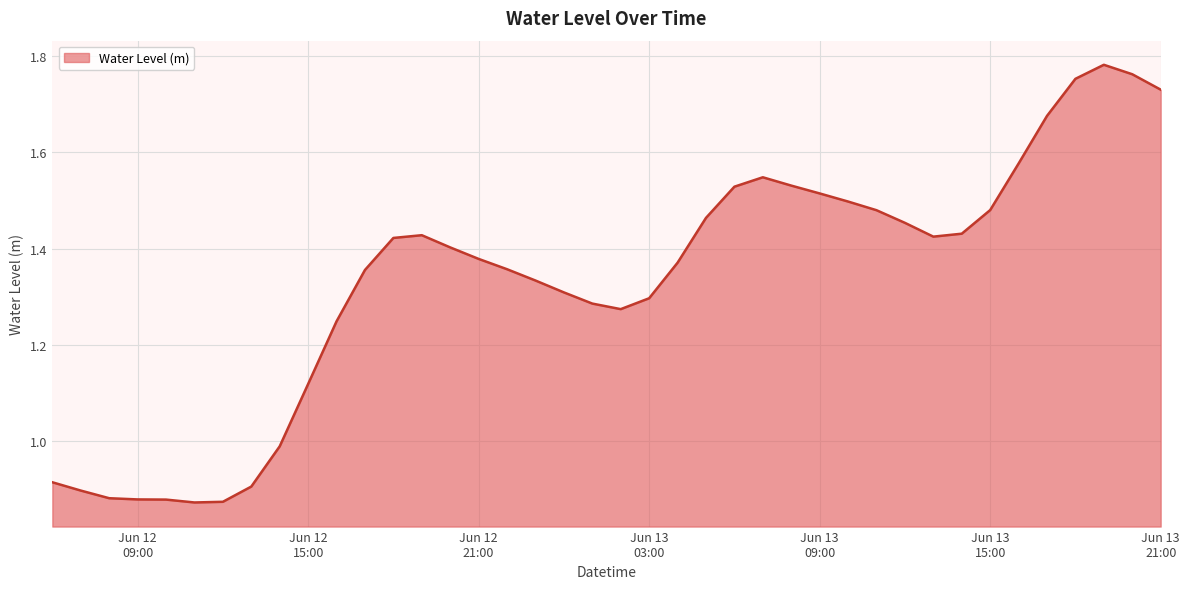

List the labels in order of value, largest first.

2024-06-13 19:00:00, 2024-06-13 20:00:00, 2024-06-13 18:00:00, 2024-06-13 21:00:00, 2024-06-13 17:00:00, 2024-06-13 16:00:00, 2024-06-13 07:00:00, 2024-06-13 08:00:00, 2024-06-13 06:00:00, 2024-06-13 09:00:00, 2024-06-13 10:00:00, 2024-06-13 15:00:00, 2024-06-13 11:00:00, 2024-06-13 05:00:00, 2024-06-13 12:00:00, 2024-06-13 14:00:00, 2024-06-12 19:00:00, 2024-06-13 13:00:00, 2024-06-12 18:00:00, 2024-06-12 20:00:00, 2024-06-12 21:00:00, 2024-06-13 04:00:00, 2024-06-12 22:00:00, 2024-06-12 17:00:00, 2024-06-12 23:00:00, 2024-06-13 00:00:00, 2024-06-13 03:00:00, 2024-06-13 01:00:00, 2024-06-13 02:00:00, 2024-06-12 16:00:00, 2024-06-12 15:00:00, 2024-06-12 14:00:00, 2024-06-12 06:00:00, 2024-06-12 13:00:00, 2024-06-12 07:00:00, 2024-06-12 08:00:00, 2024-06-12 09:00:00, 2024-06-12 10:00:00, 2024-06-12 12:00:00, 2024-06-12 11:00:00